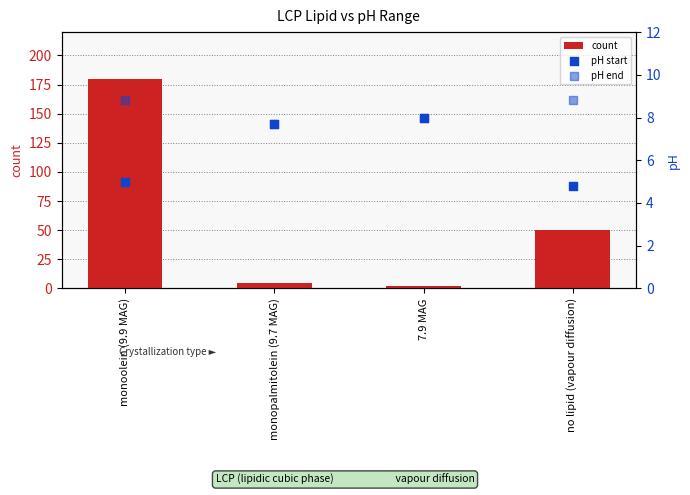

What are all the series names shown in the legend?

count, pH start, pH end